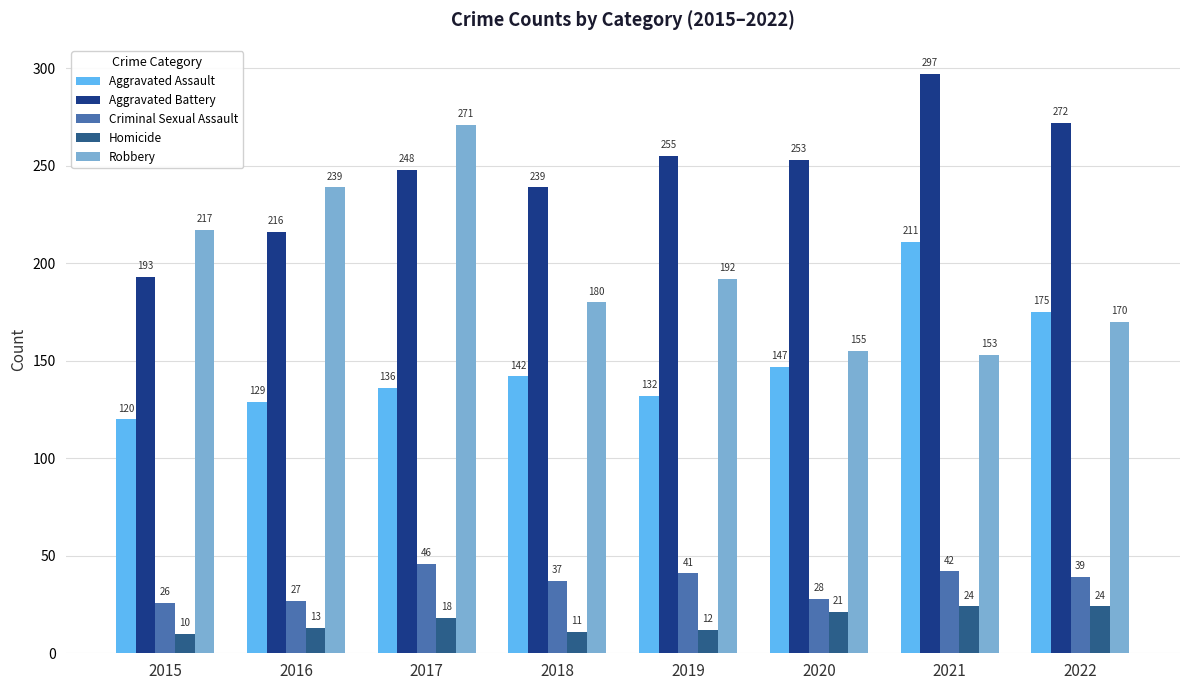

Rank the categories by Aggravated Battery value from highest to lowest.

2021, 2022, 2019, 2020, 2017, 2018, 2016, 2015